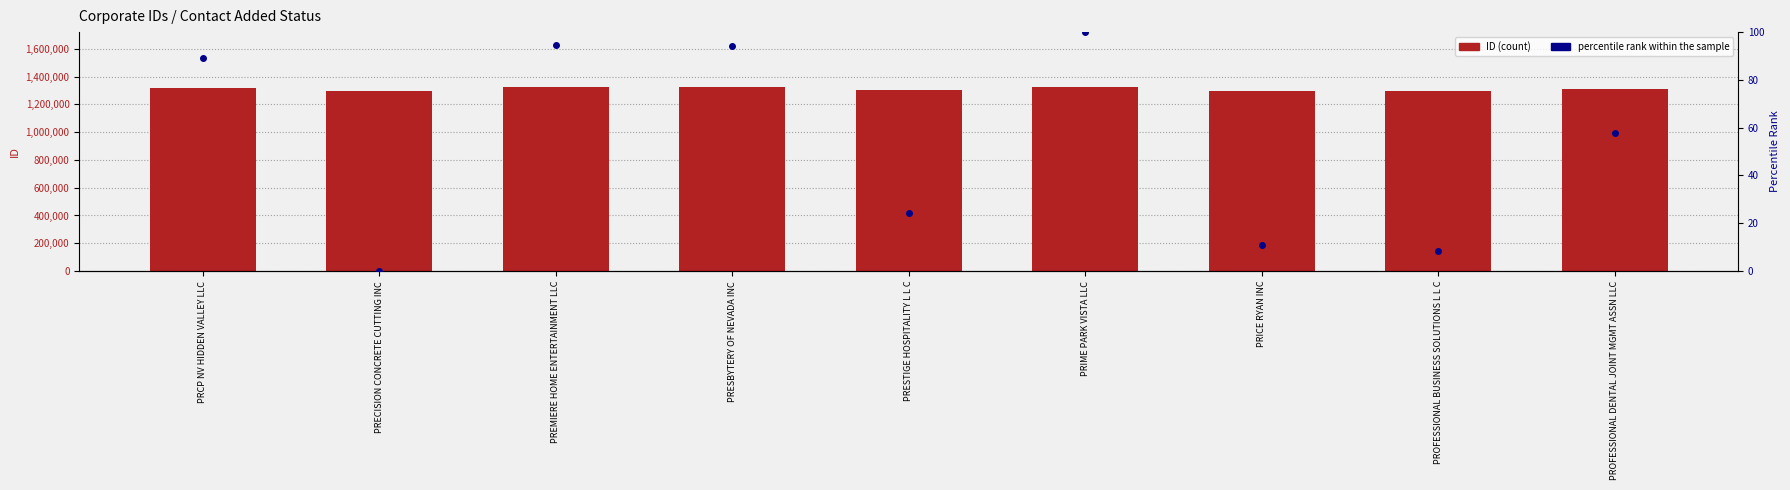

Which series reaches the minimum Y coordinate?

percentile rank within the sample